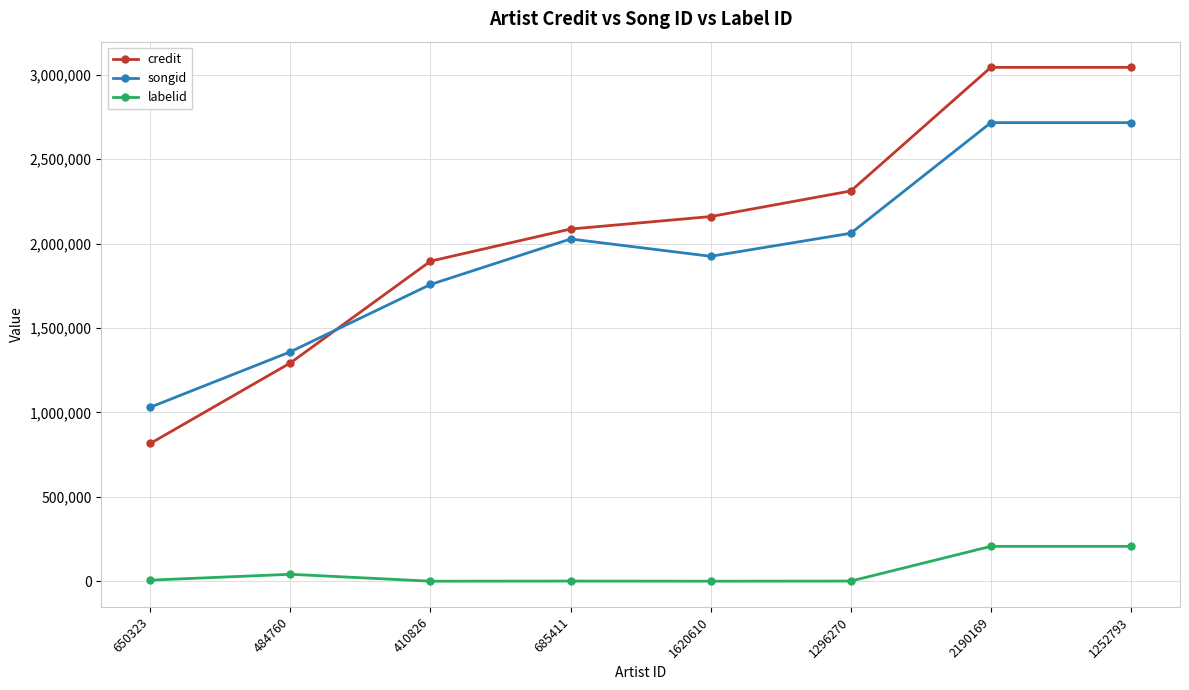

Is the value of songid at 410826 greater than the value of credit at 685411?

No